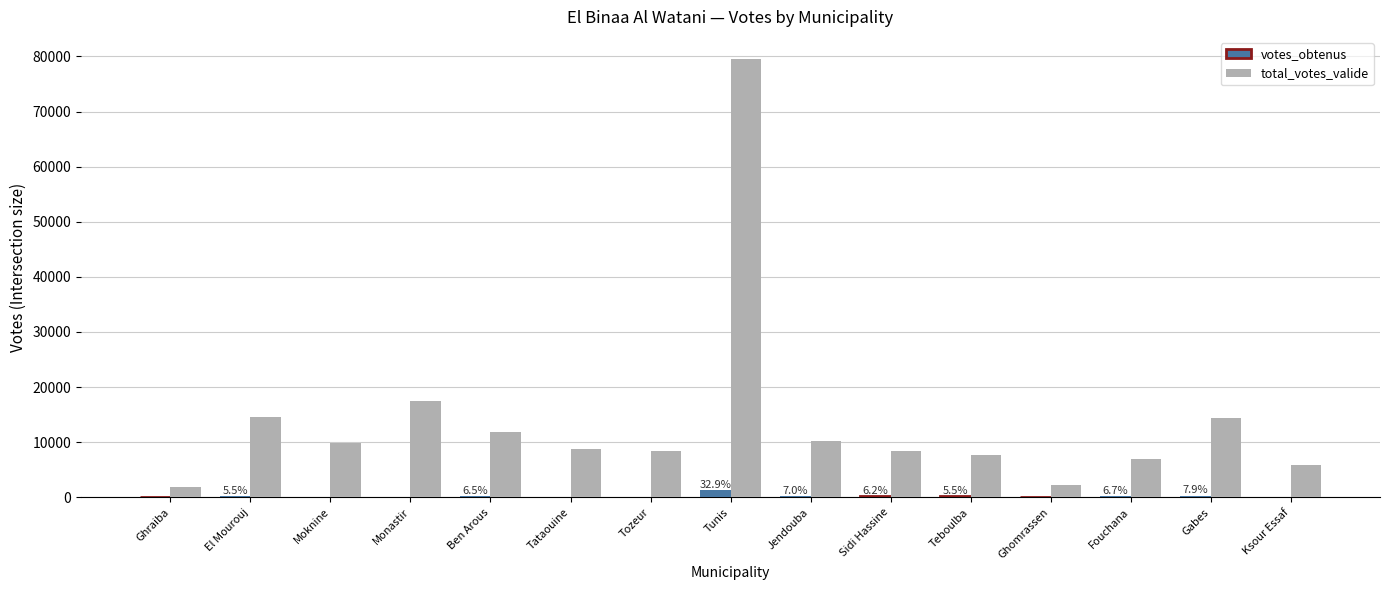

What is the sum of the votes_obtenus values at El Mourouj and Ghomrassen?

372